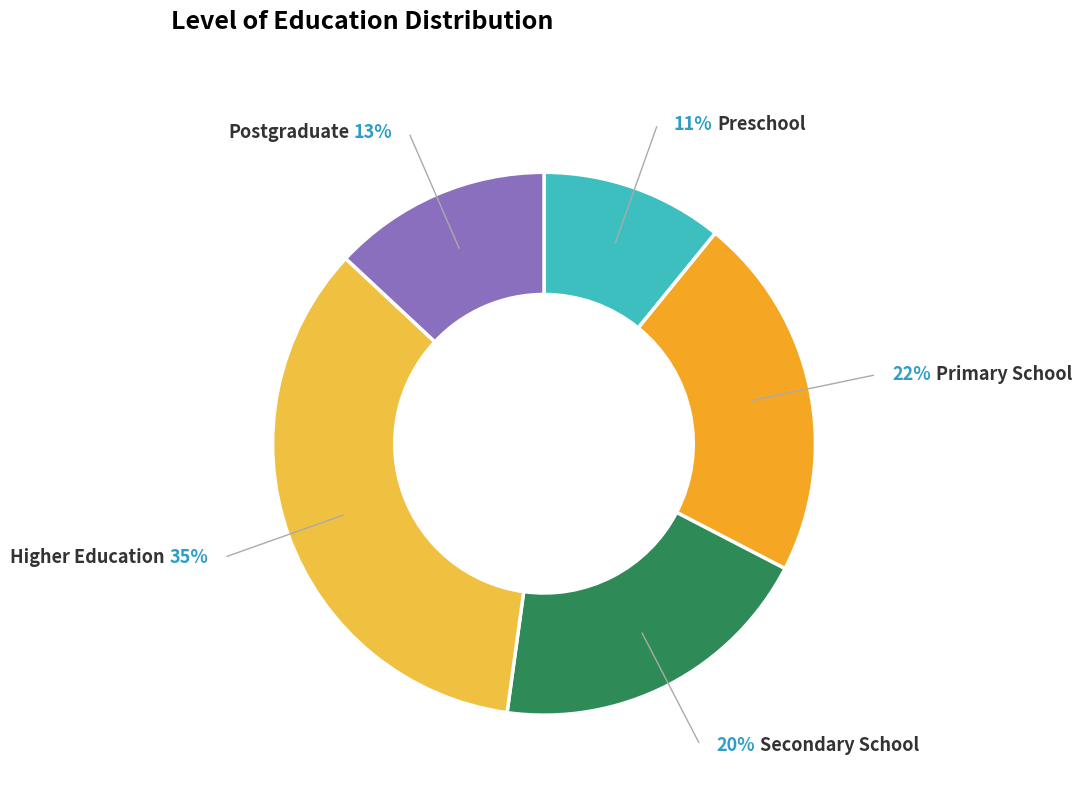

To the nearest percent, what portion does Primary School represent?

22%